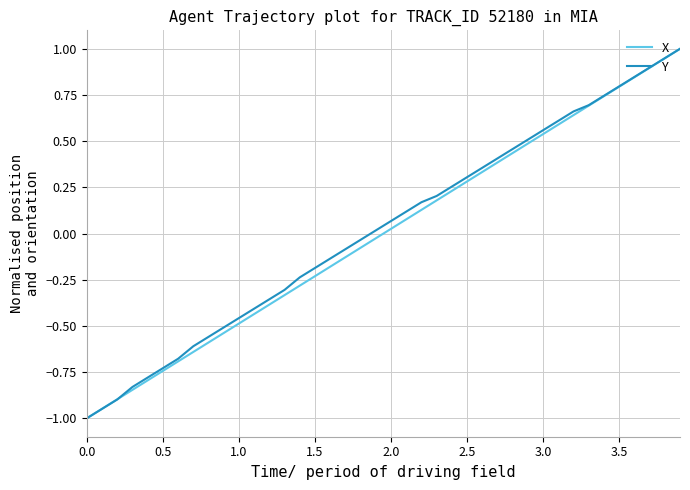

What is the highest value of the X series?

1.0